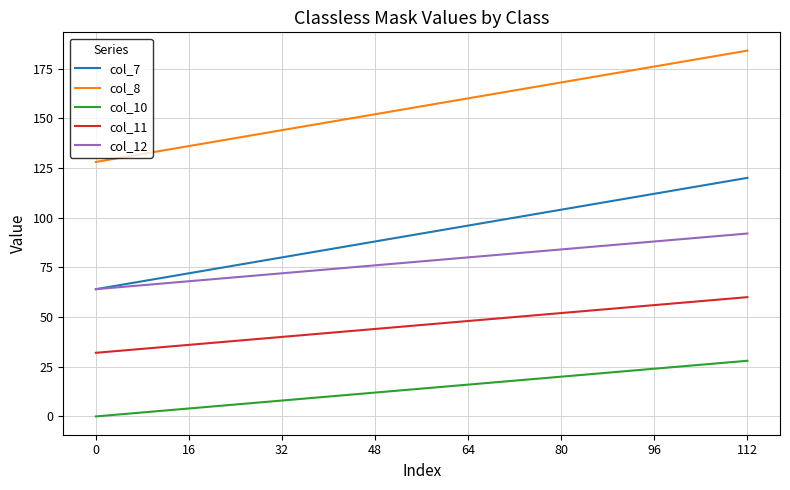

The value of col_8 at 64 is 160. True or false?

True